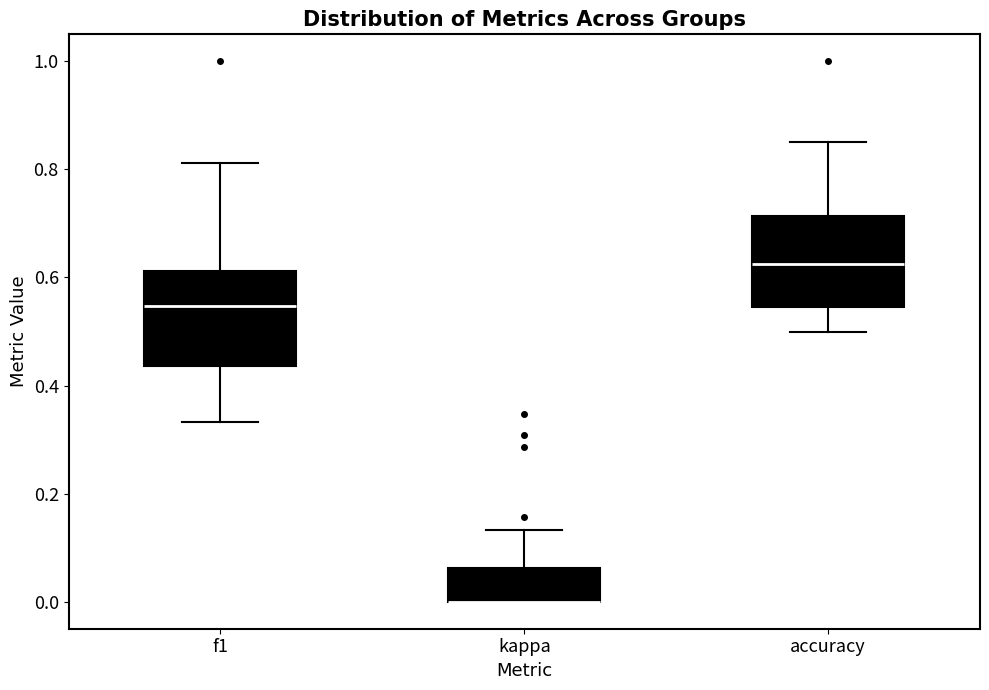

Where does the upper whisker of the box for f1 end on the y-axis? The values are not printed on the chart, so give them approximately, as read against the axis.

0.82